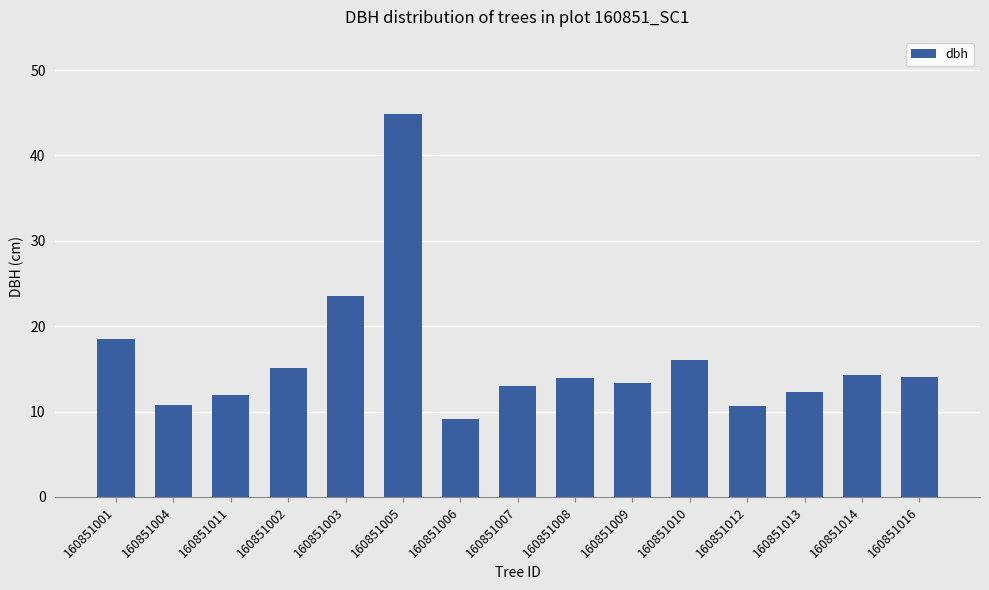

Which category has the highest value across all series?

160851005